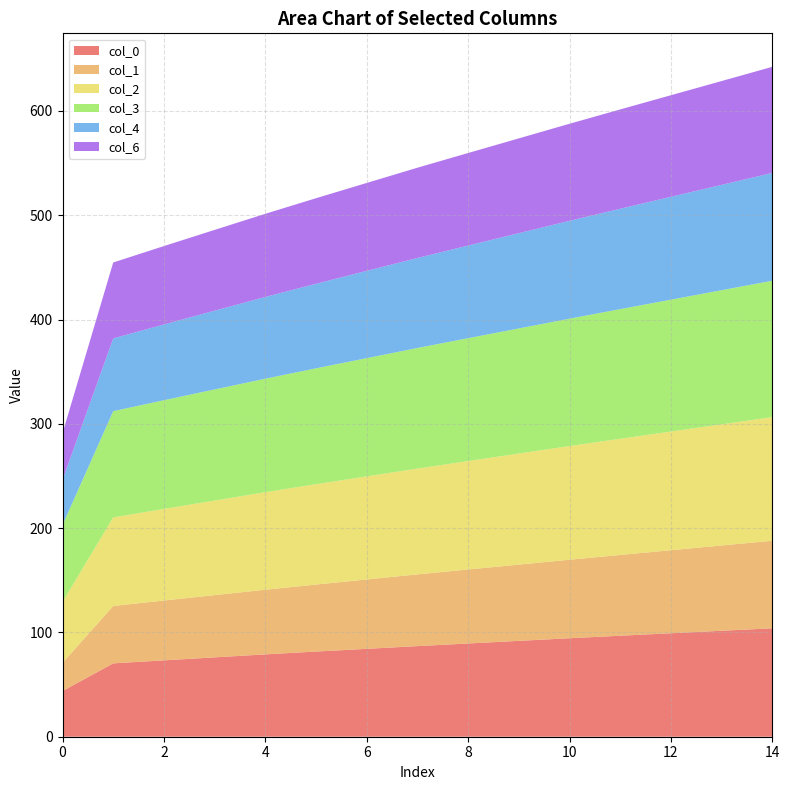

The value of col_0 at 8 is 89.4. True or false?

True